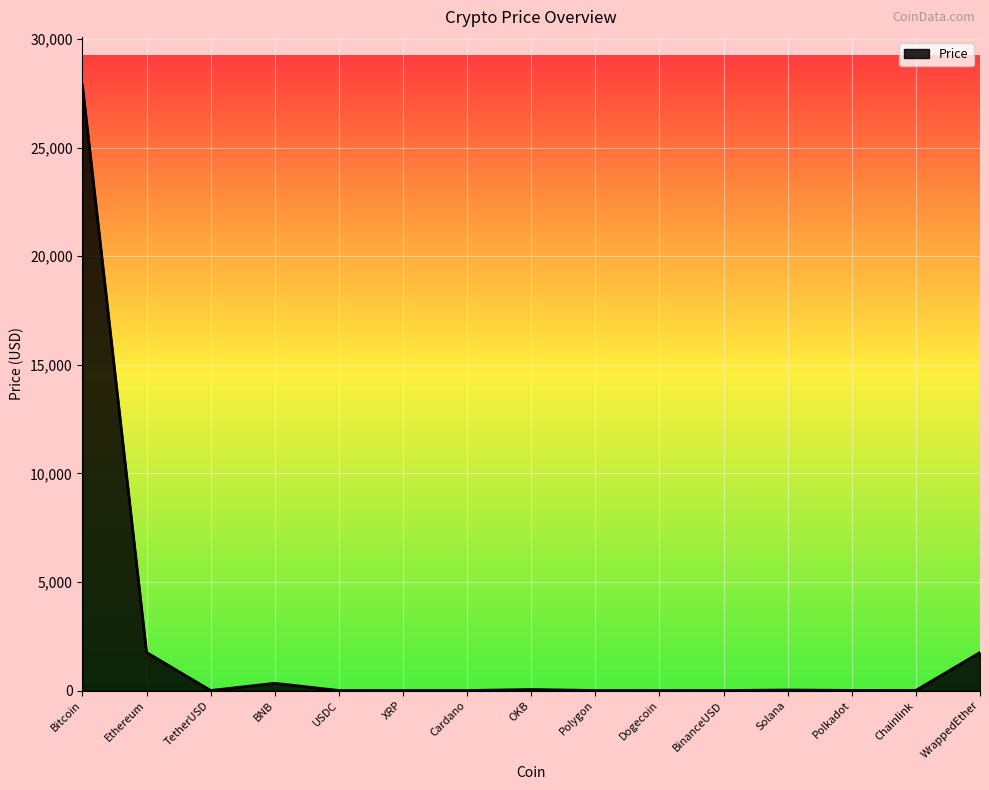

How many lines are shown in the chart?

1